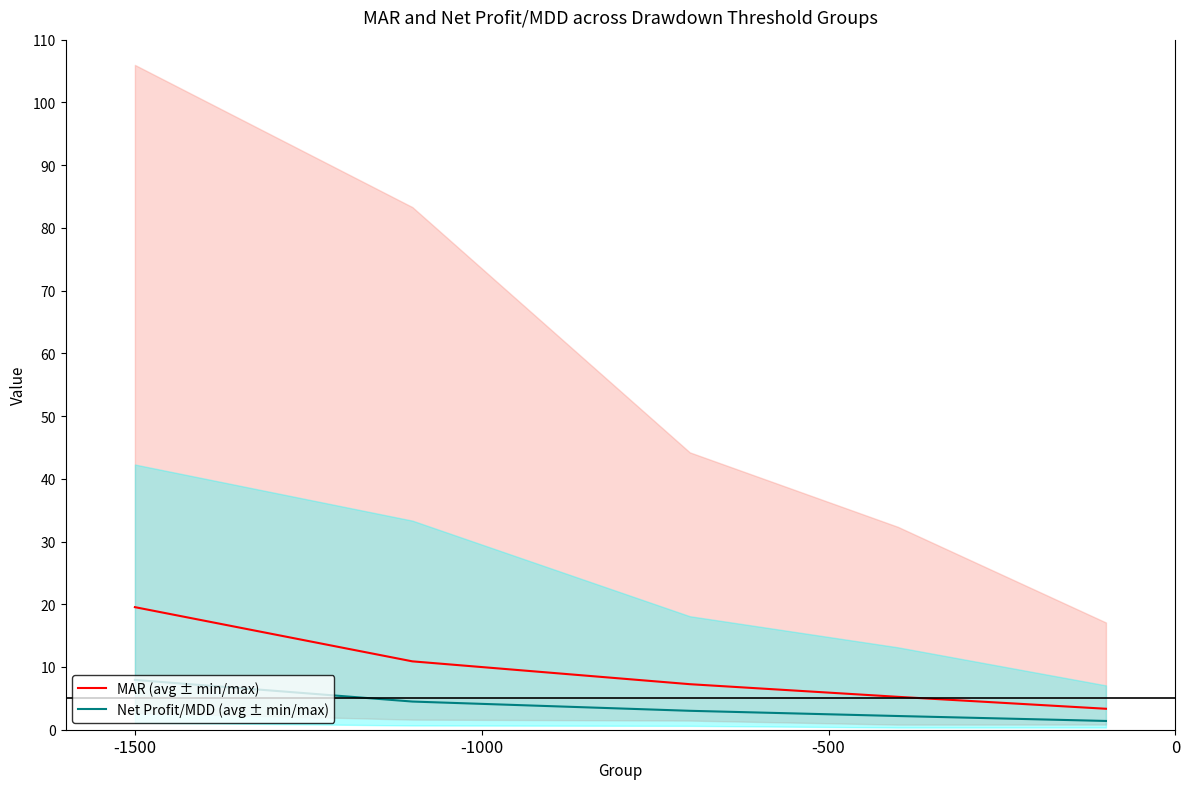

Reading right to left, list all the values displayed in this chart.

MAR (avg ± min/max): 3.3	5.2	7.3	10.9	19.5
Net Profit/MDD (avg ± min/max): 1.4	2.2	3.0	4.5	7.9